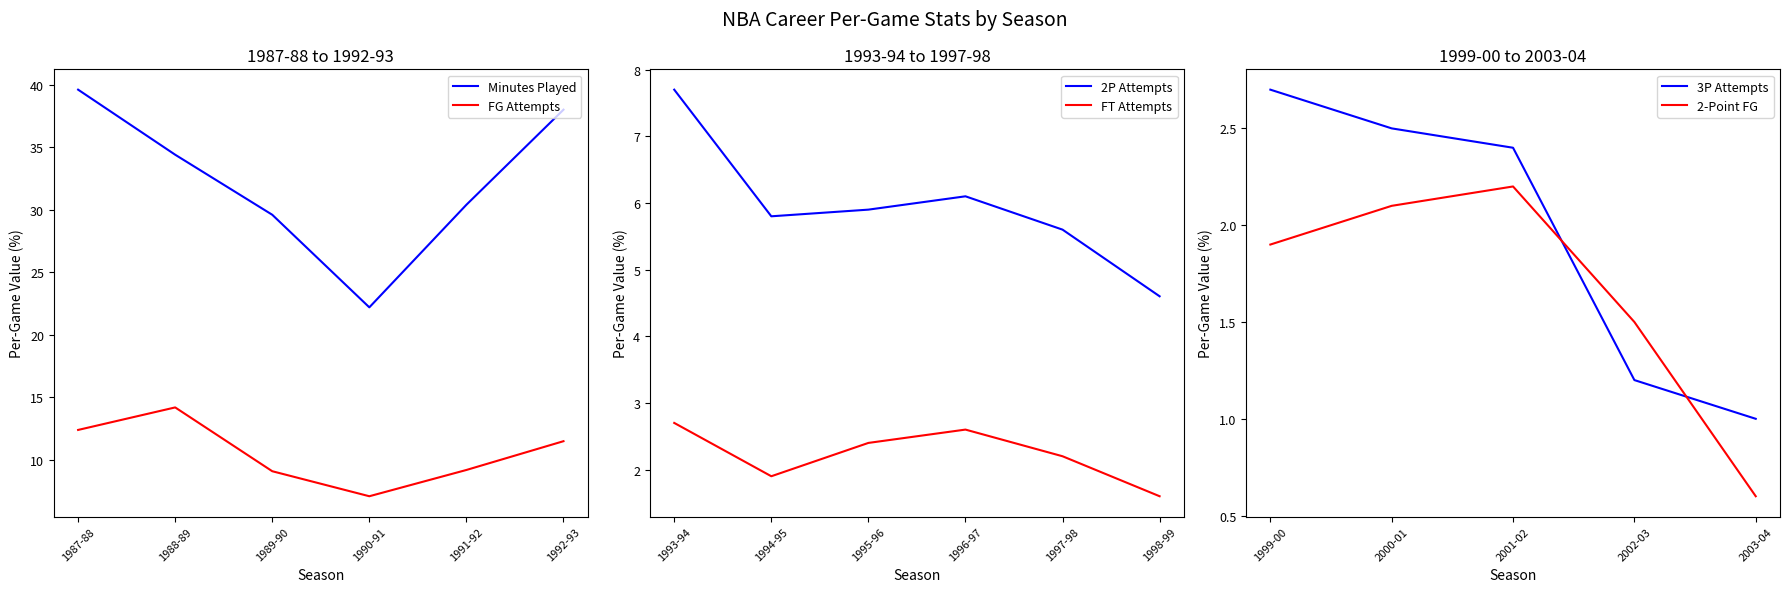

Where does the FG Attempts series first go above 11?

1987-88